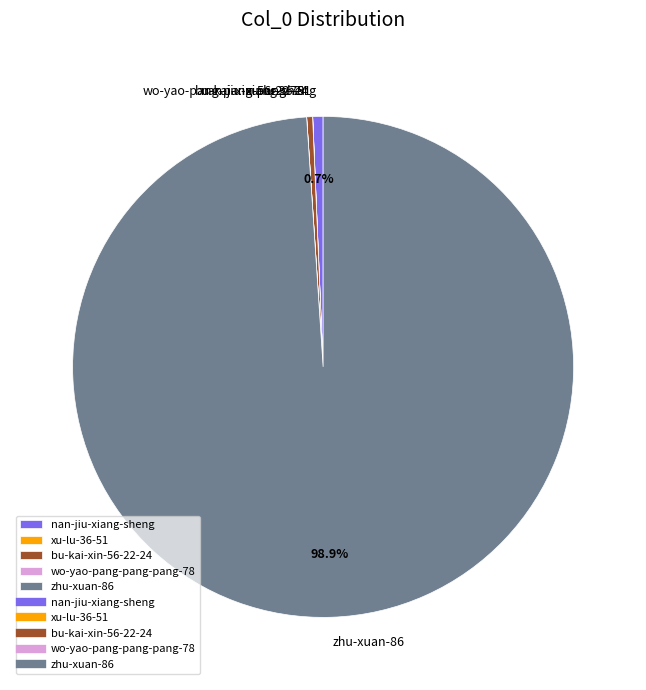

Which category has the biggest portion of the pie?

zhu-xuan-86